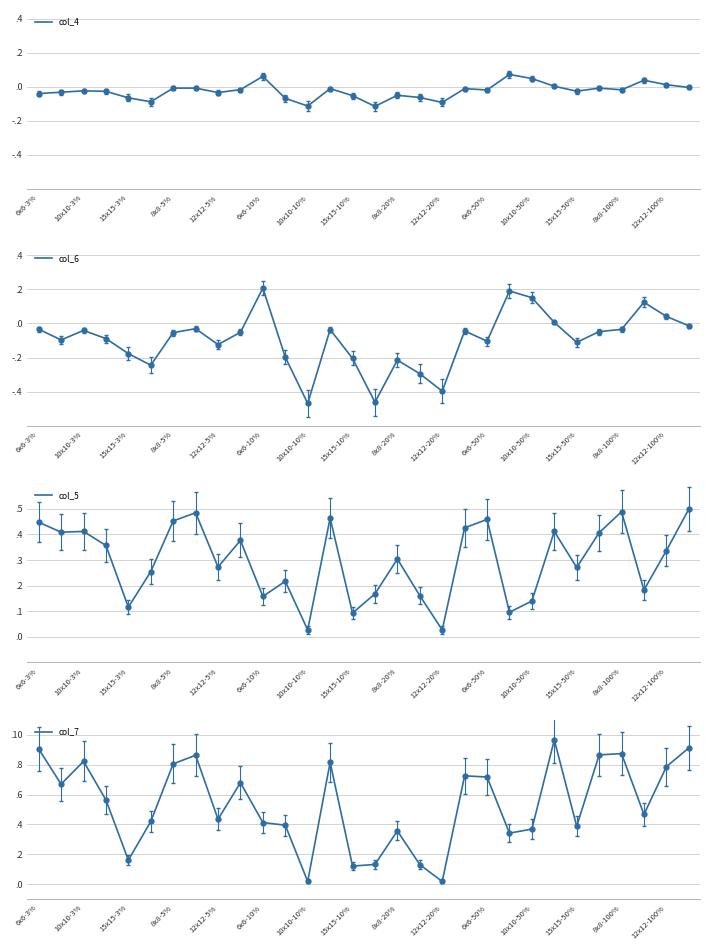

What value does the col_7 series have at 15x15-50%?

0.4